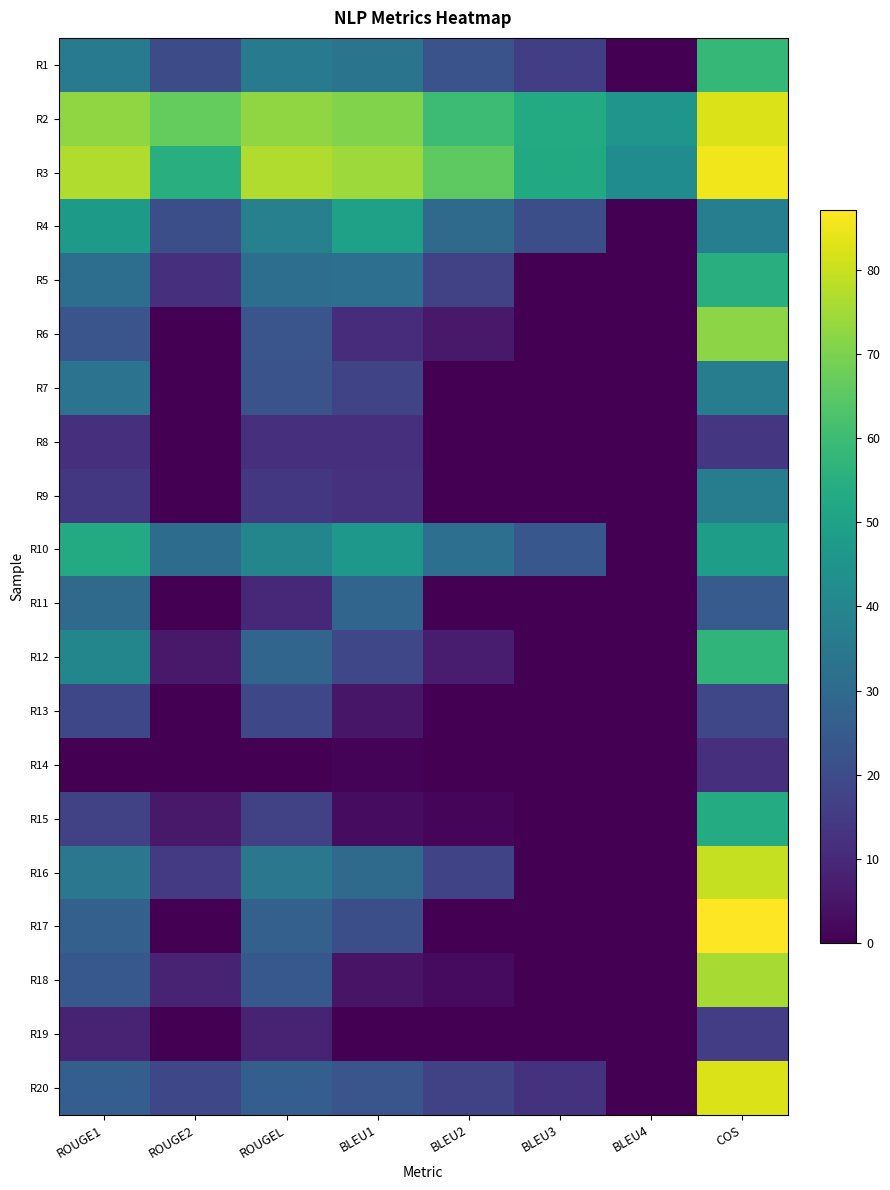

At how many categories does at least one series exceed 58?

6